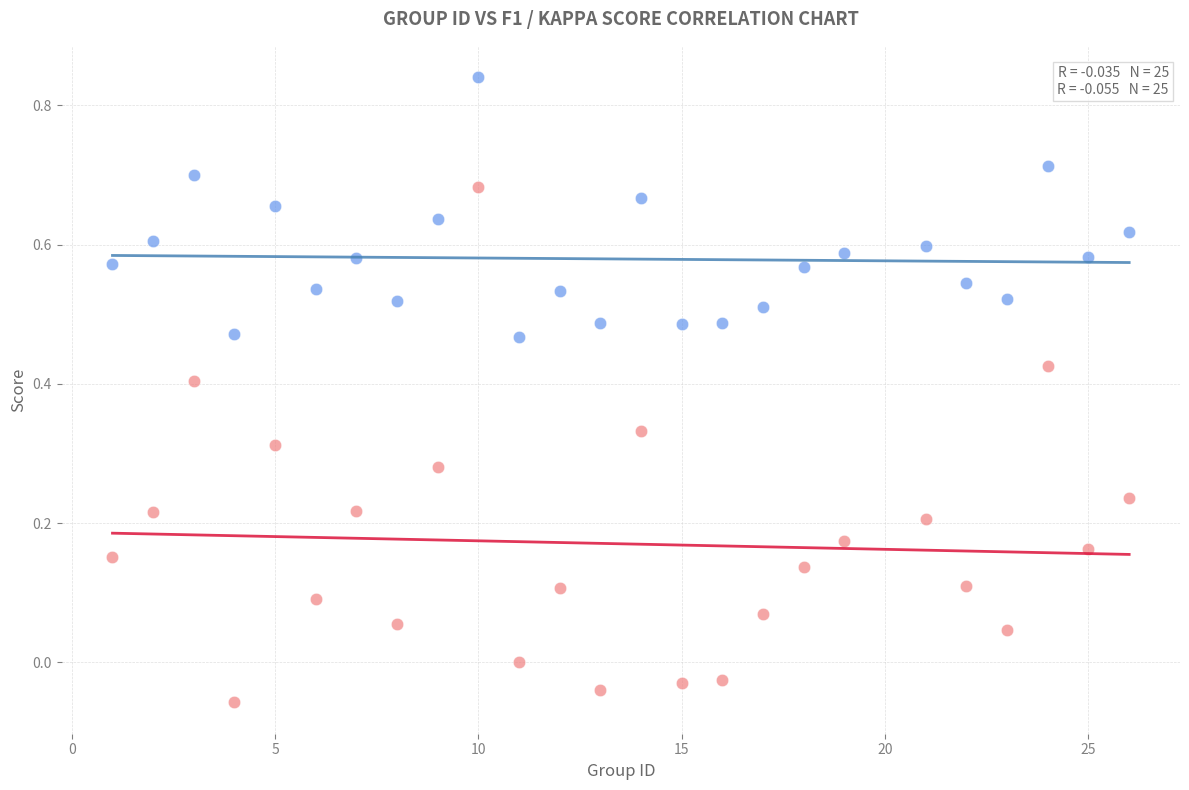

Across all data points, what is the range of X values (max minus min)?

25.0